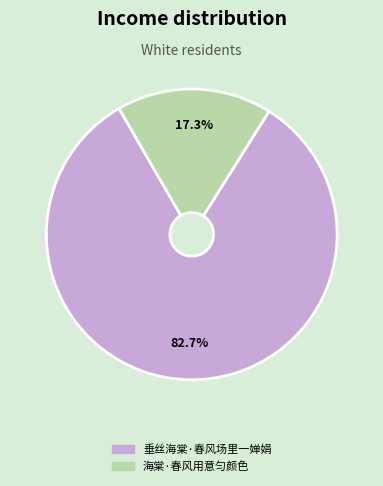

Rank the categories by value from lowest to highest.

海棠·春风用意匀颜色, 垂丝海棠·春风场里一婵娟